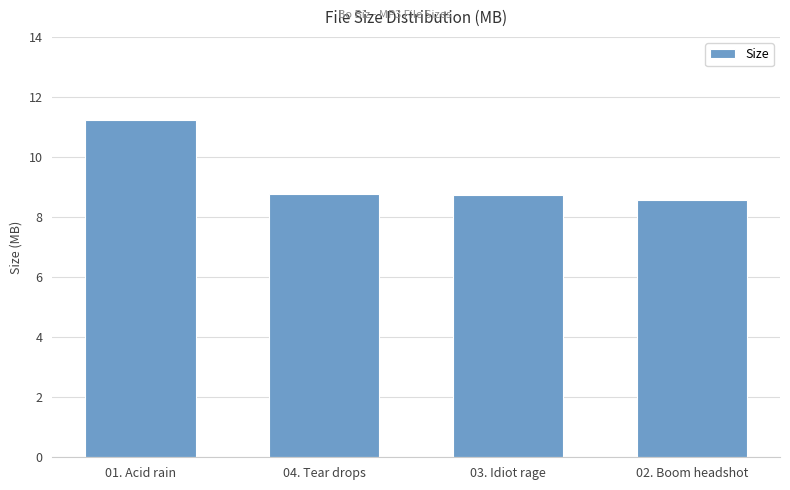

What is the change in value from 01. Acid rain to 04. Tear drops?

-2.5